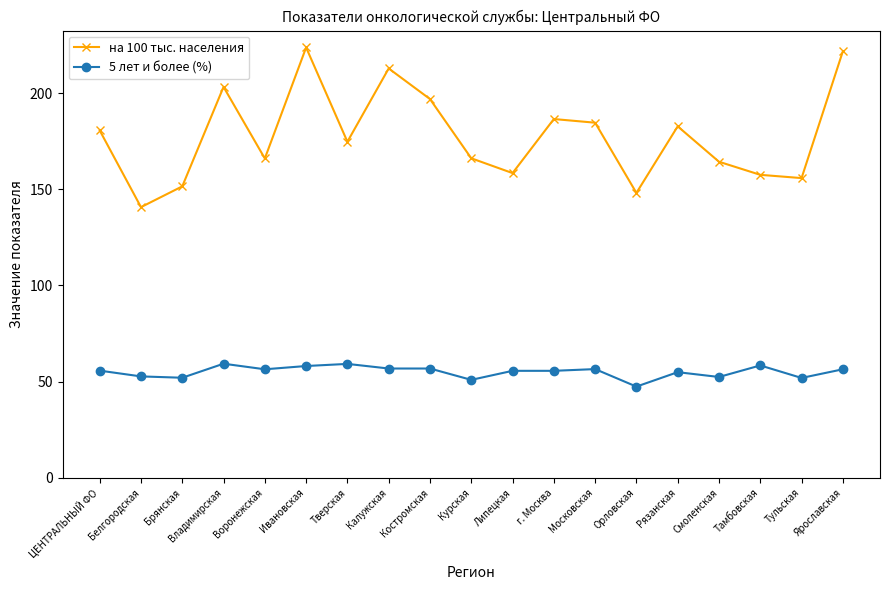

What is the maximum value shown in the chart?

223.7